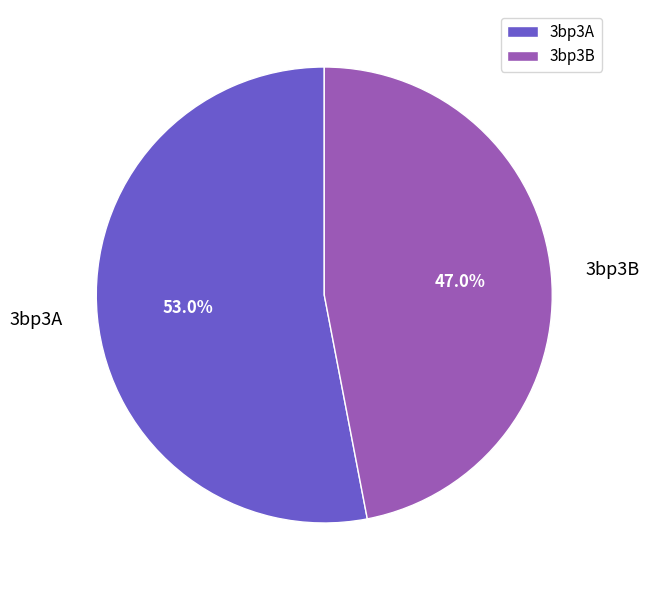

What is the smallest slice in the pie chart?

3bp3B